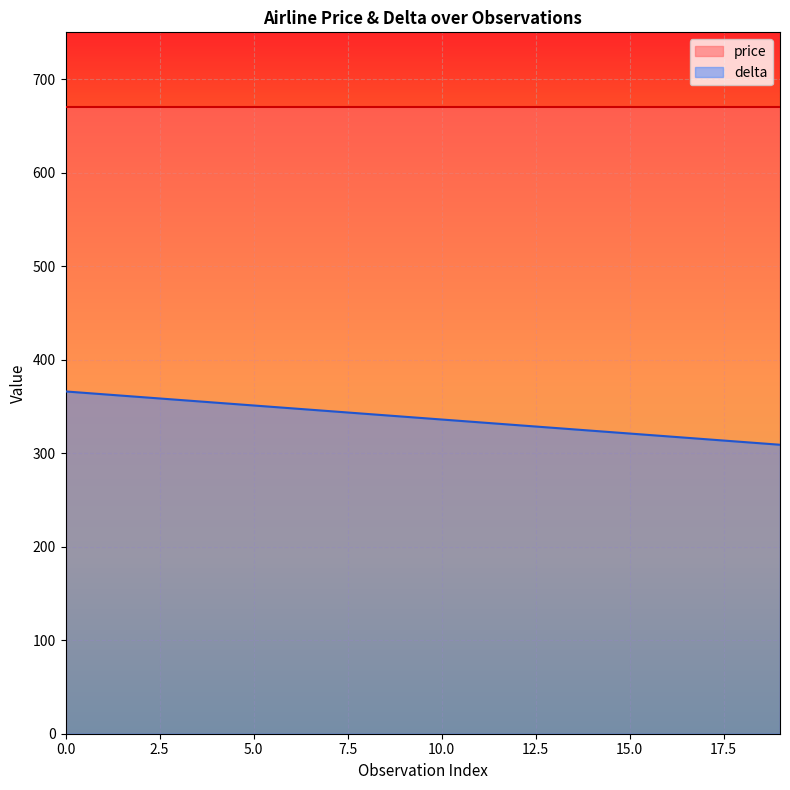

Count the number of categories in the chart.

20